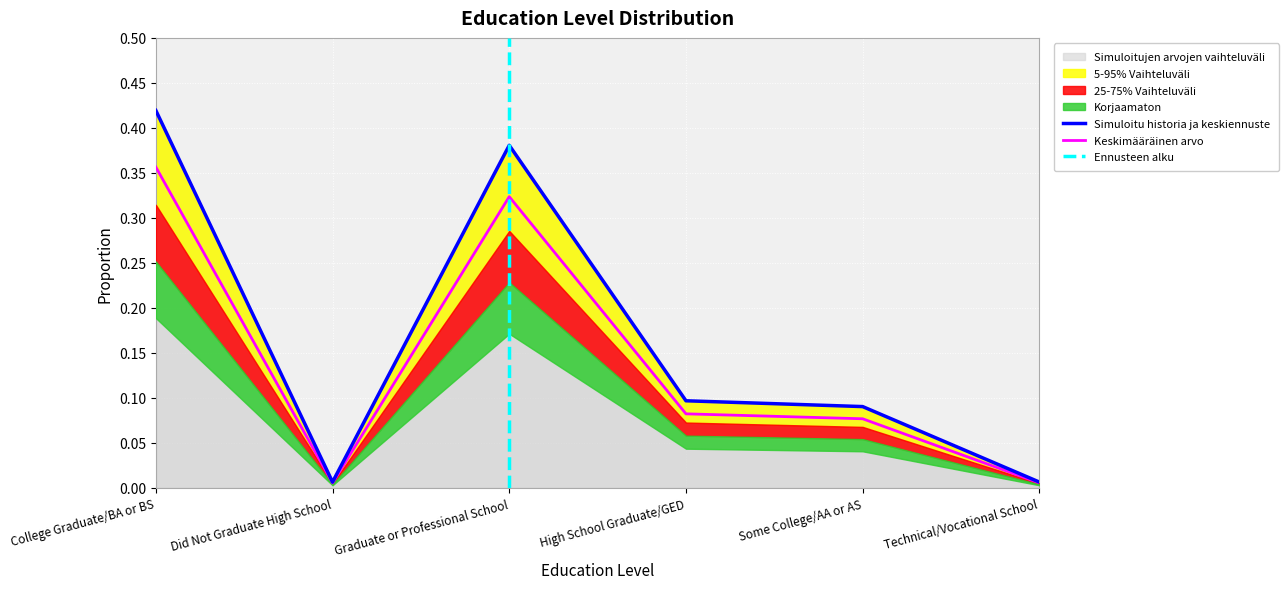

Which category has the lowest value across all series?

Did Not Graduate High School